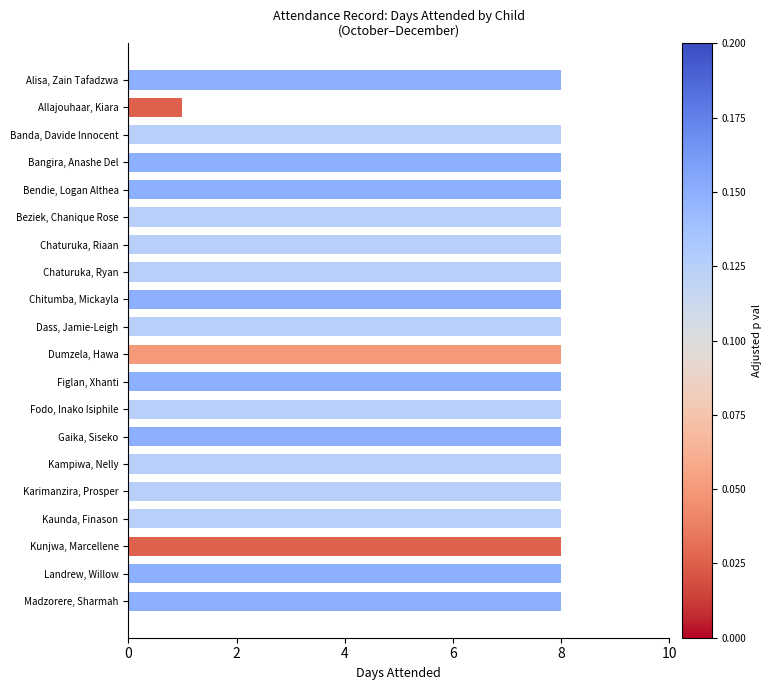

What is the label of the 12th bar from the bottom?

Chitumba, Mickayla